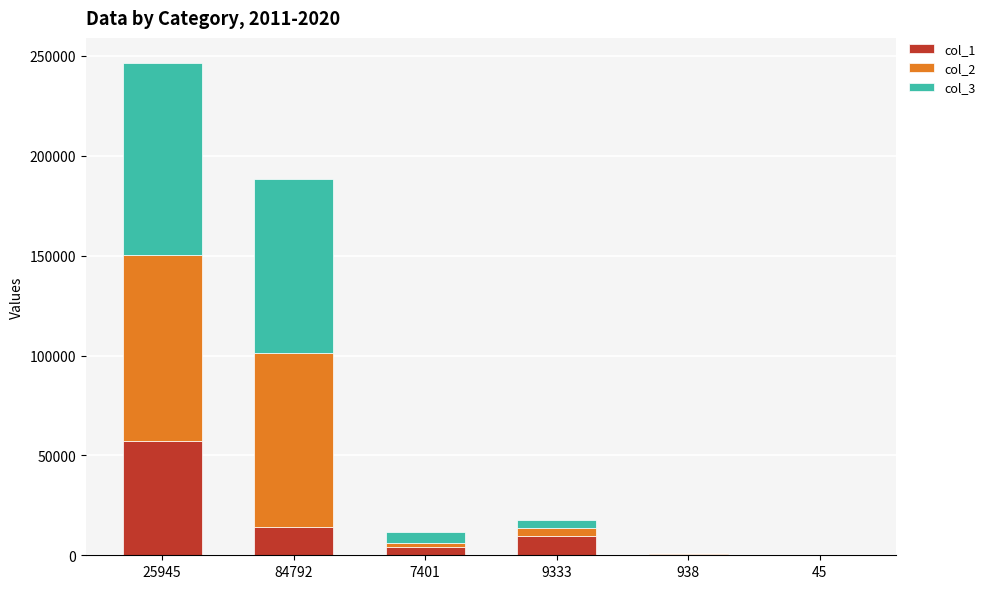

At which category is the sum across all series the highest?

25945